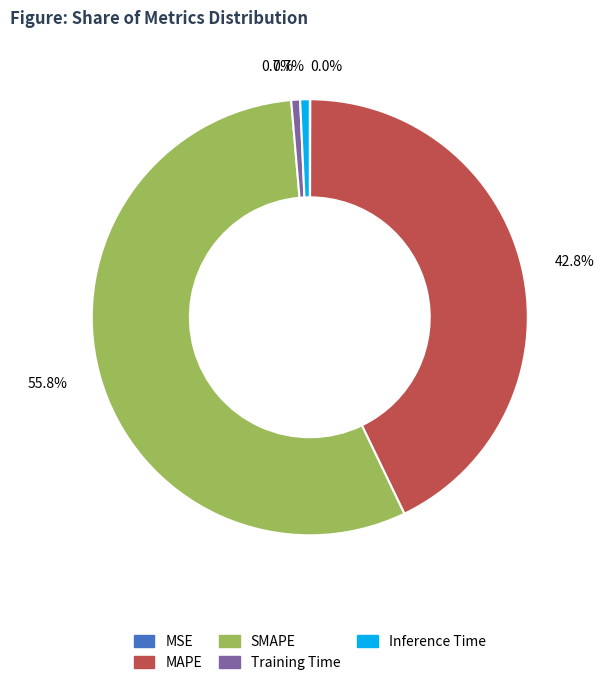

To the nearest percent, what is the difference between the largest and smallest slice percentages?

56%